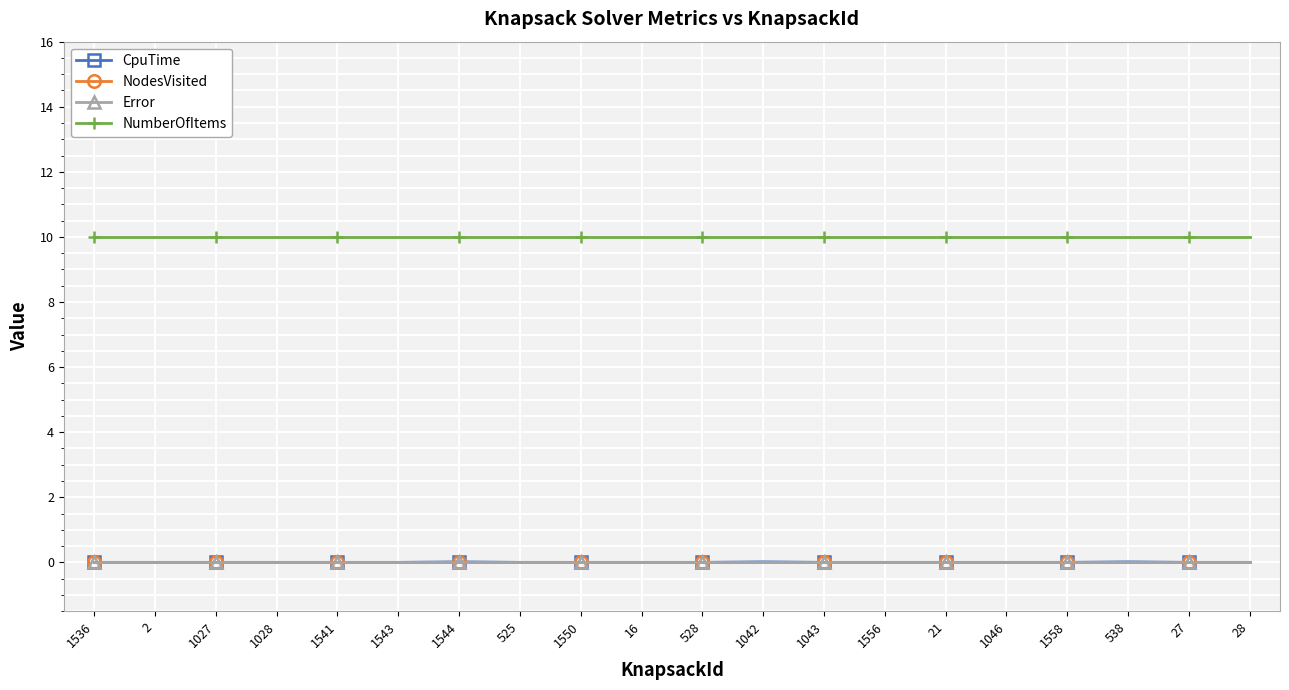

What position from the left is 1544?

7